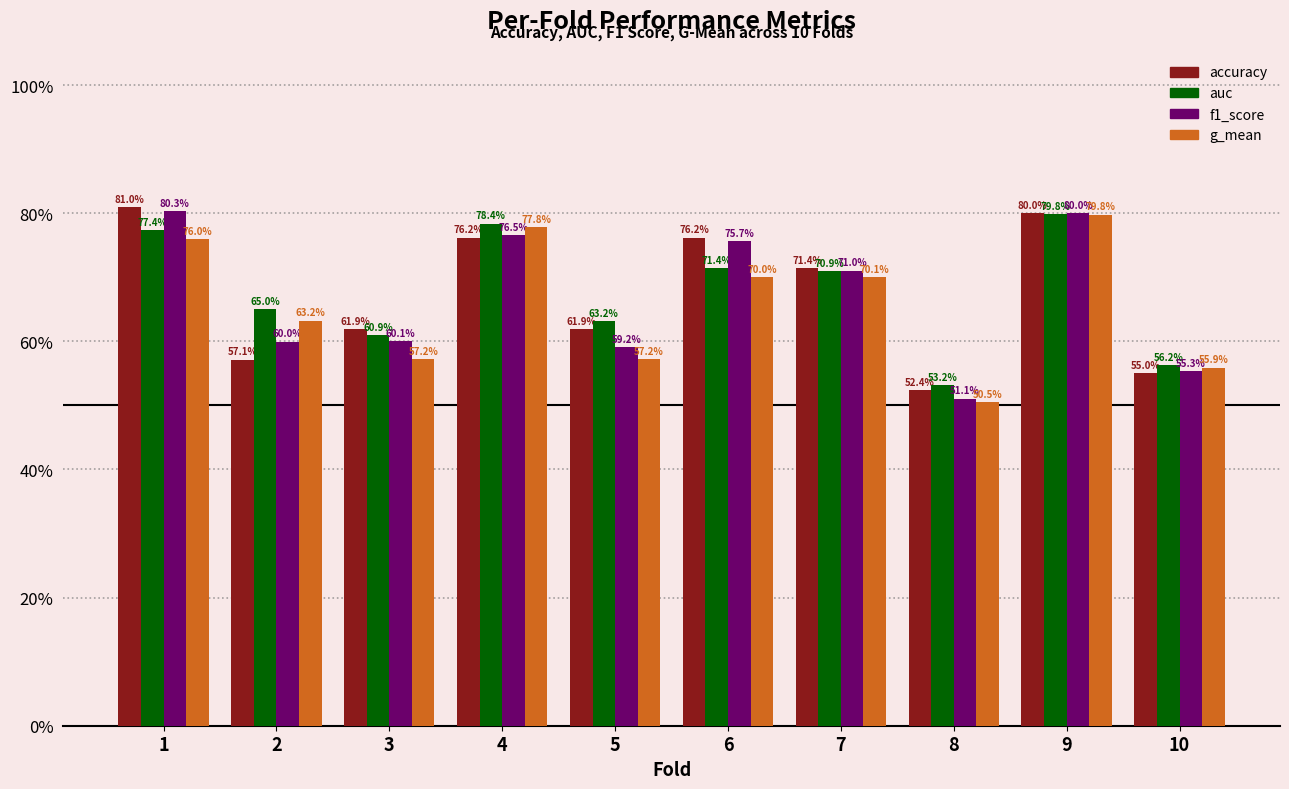

List the series in order of their overall mean, highest first.

auc, accuracy, f1_score, g_mean